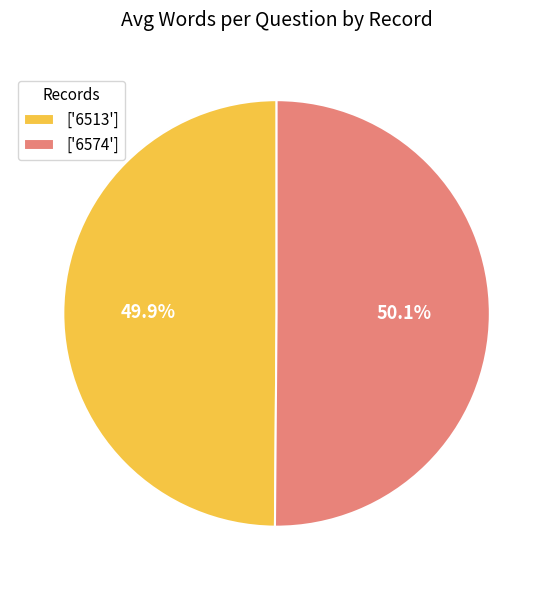

Is the sum of ['6574'] and ['6513'] greater than half?

Yes